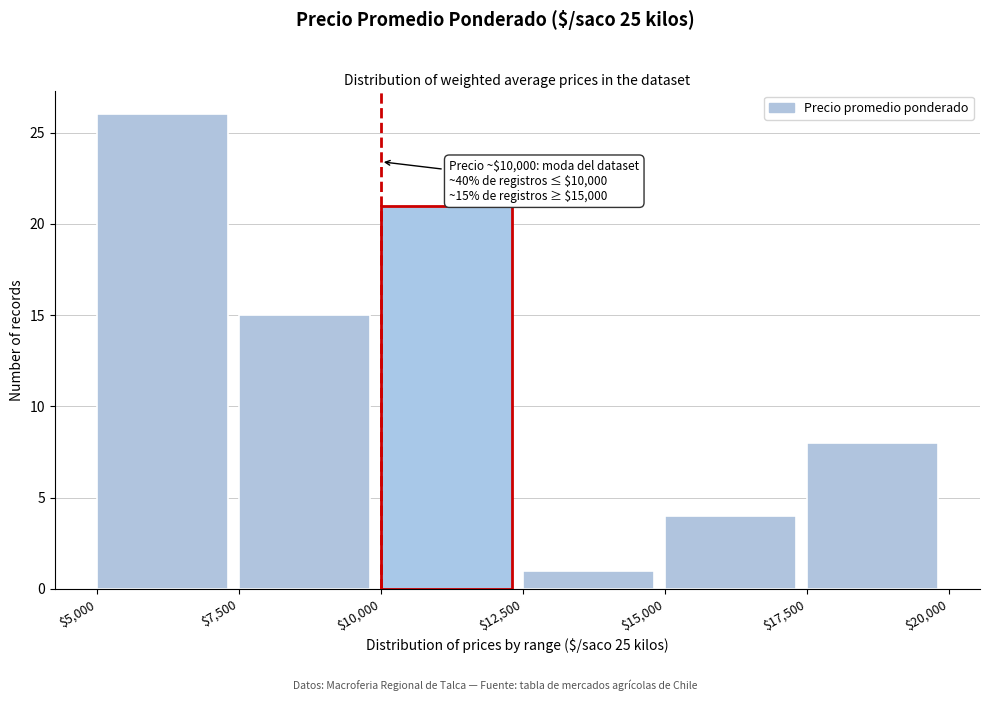

Over which range of the x-axis is the bar tallest?

$5,000 to $7,500